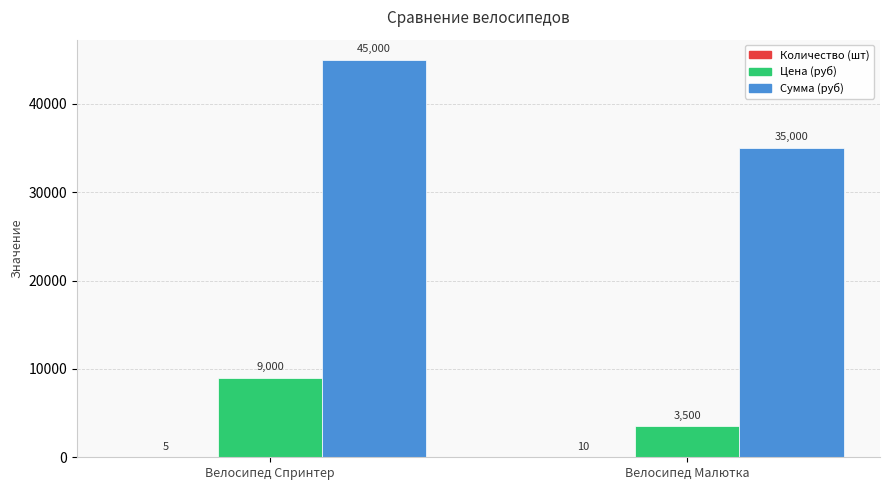

What value does the Цена (руб) series have at Велосипед Спринтер, to the nearest 100?

9000